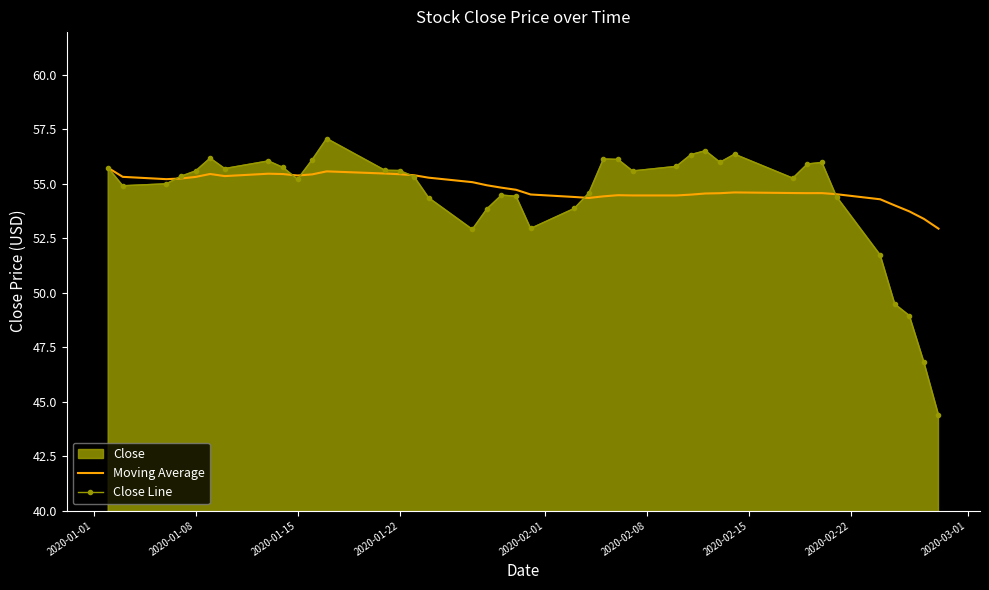

What value does the Moving Average series have at 2020-01-22?

55.4